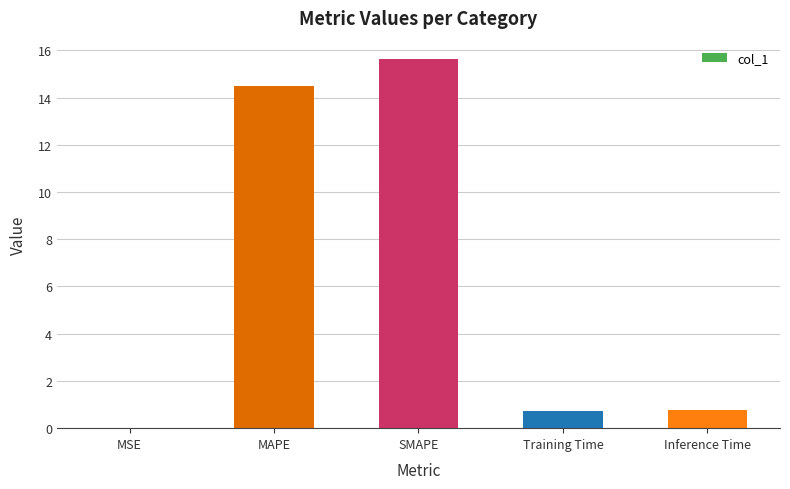

Is it true that the value at MSE is 0.0?

True